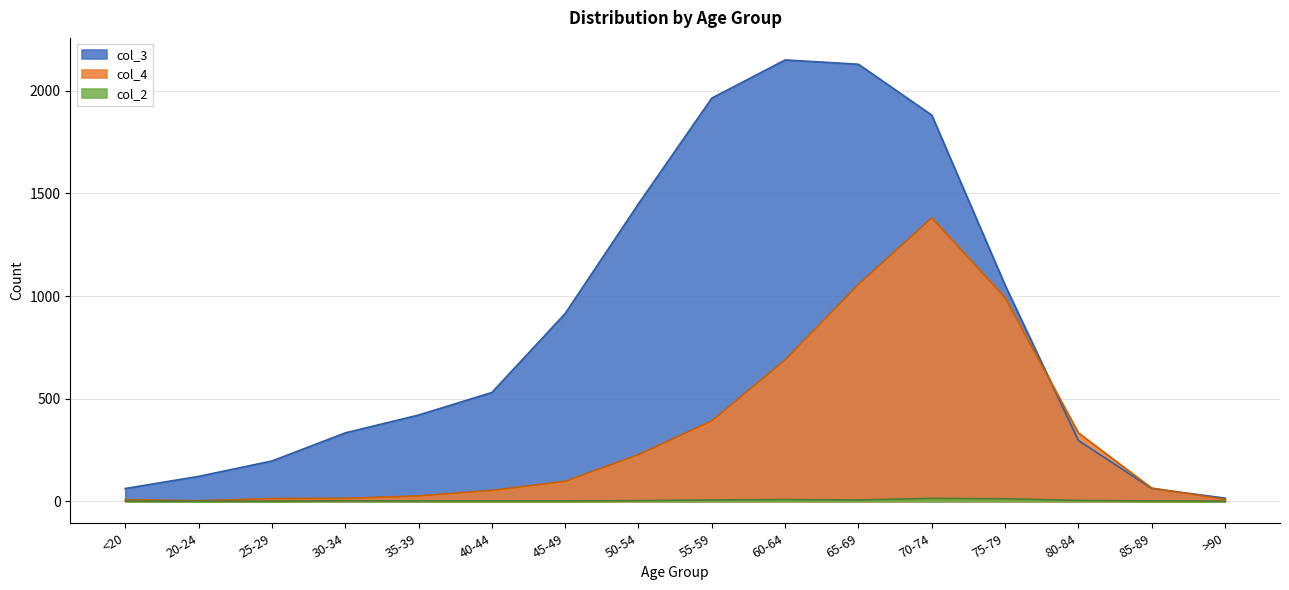

True or false: col_3 and col_2 intersect in this chart.

False